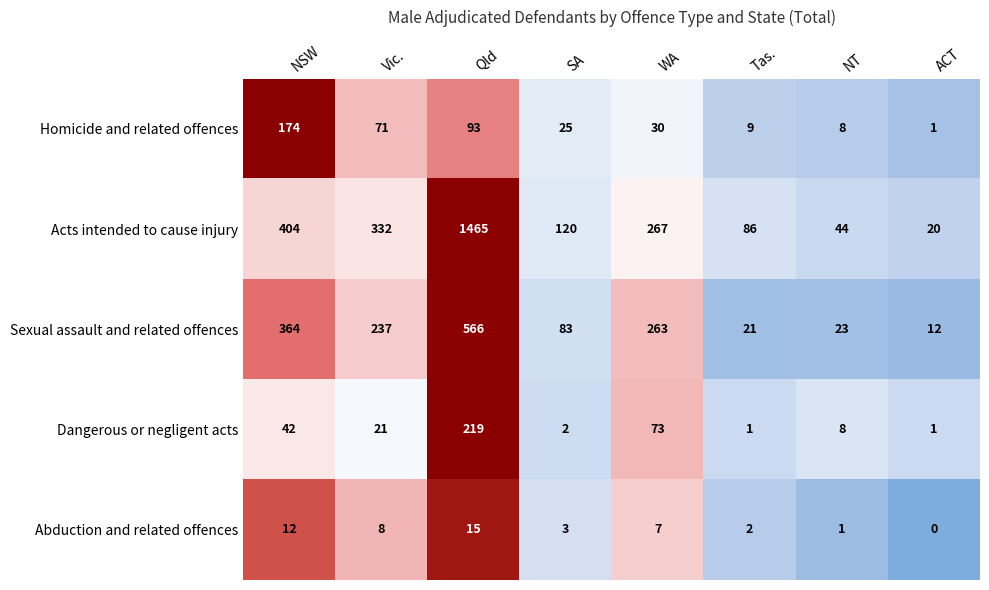

Where is Dangerous or negligent acts nearest to the value 110?

WA